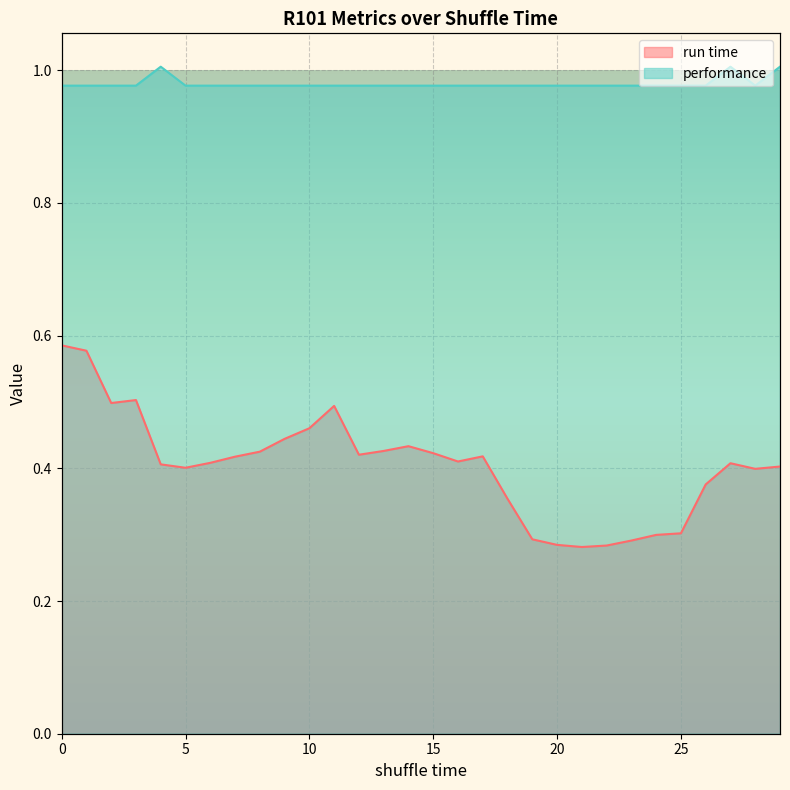

Which series changed the most between 8 and 19?

run time